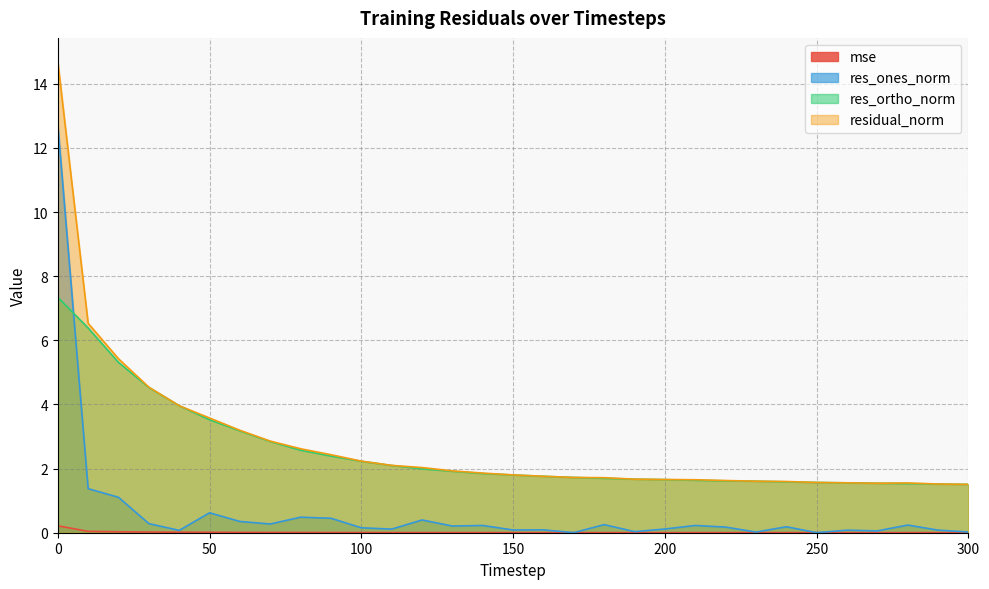

Reading left to right, list all the values displayed in this chart.

mse: 0=0.2	10=0.0	20=0.0	30=0.0	40=0.0	50=0.0	60=0.0	70=0.0	80=0.0	90=0.0	100=0.0	110=0.0	120=0.0	130=0.0	140=0.0	150=0.0	160=0.0	170=0.0	180=0.0	190=0.0	200=0.0	210=0.0	220=0.0	230=0.0	240=0.0	250=0.0	260=0.0	270=0.0	280=0.0	290=0.0	300=0.0
res_ones_norm: 0=12.7	10=1.4	20=1.1	30=0.3	40=0.1	50=0.6	60=0.4	70=0.3	80=0.5	90=0.5	100=0.2	110=0.1	120=0.4	130=0.2	140=0.2	150=0.1	160=0.1	170=0.0	180=0.3	190=0.0	200=0.1	210=0.2	220=0.2	230=0.0	240=0.2	250=0.0	260=0.1	270=0.1	280=0.2	290=0.1	300=0.0
res_ortho_norm: 0=7.3	10=6.4	20=5.3	30=4.5	40=4.0	50=3.5	60=3.2	70=2.8	80=2.6	90=2.4	100=2.2	110=2.1	120=2.0	130=1.9	140=1.8	150=1.8	160=1.8	170=1.7	180=1.7	190=1.7	200=1.7	210=1.6	220=1.6	230=1.6	240=1.6	250=1.6	260=1.6	270=1.5	280=1.5	290=1.5	300=1.5
residual_norm: 0=14.7	10=6.5	20=5.4	30=4.5	40=4.0	50=3.6	60=3.2	70=2.9	80=2.6	90=2.4	100=2.2	110=2.1	120=2.0	130=1.9	140=1.9	150=1.8	160=1.8	170=1.7	180=1.7	190=1.7	200=1.7	210=1.7	220=1.6	230=1.6	240=1.6	250=1.6	260=1.6	270=1.5	280=1.6	290=1.5	300=1.5